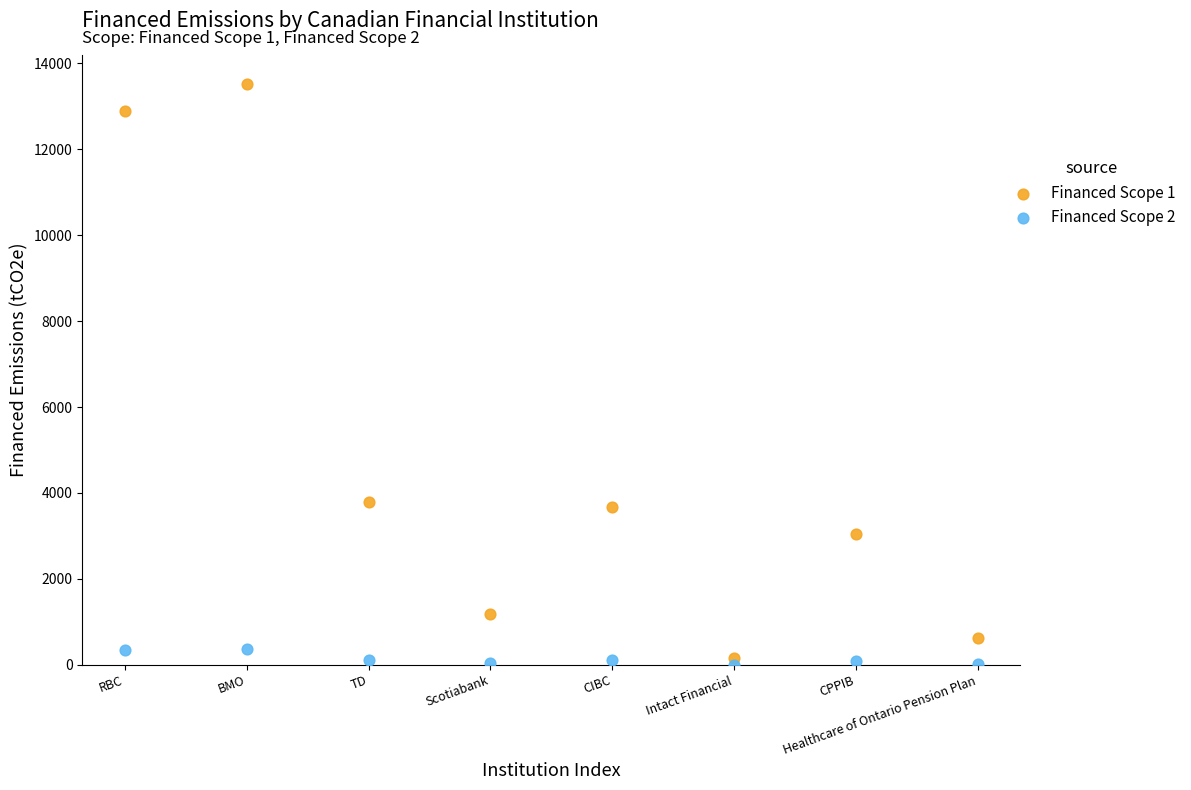

What are all the series names shown in the legend?

Financed Scope 1, Financed Scope 2